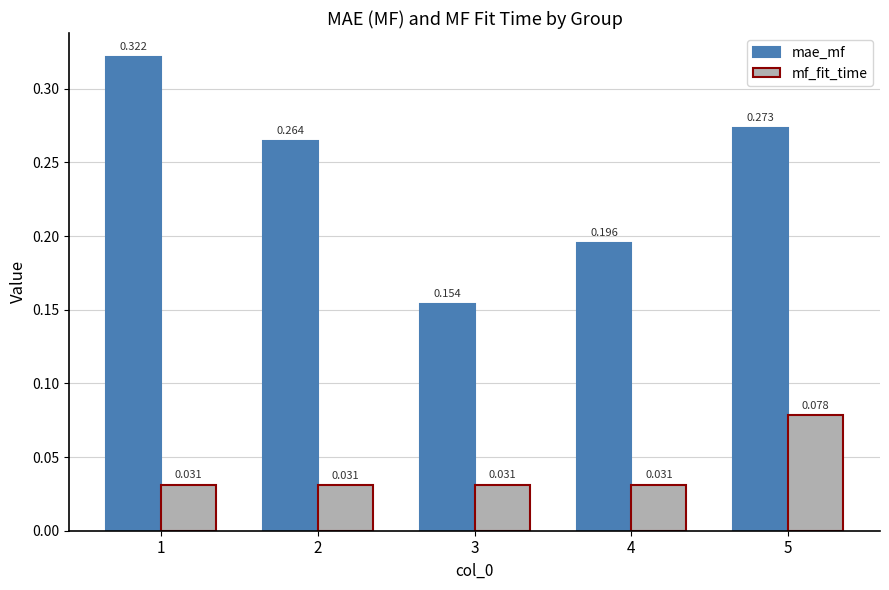

Which series changed the most between 4 and 5?

mae_mf